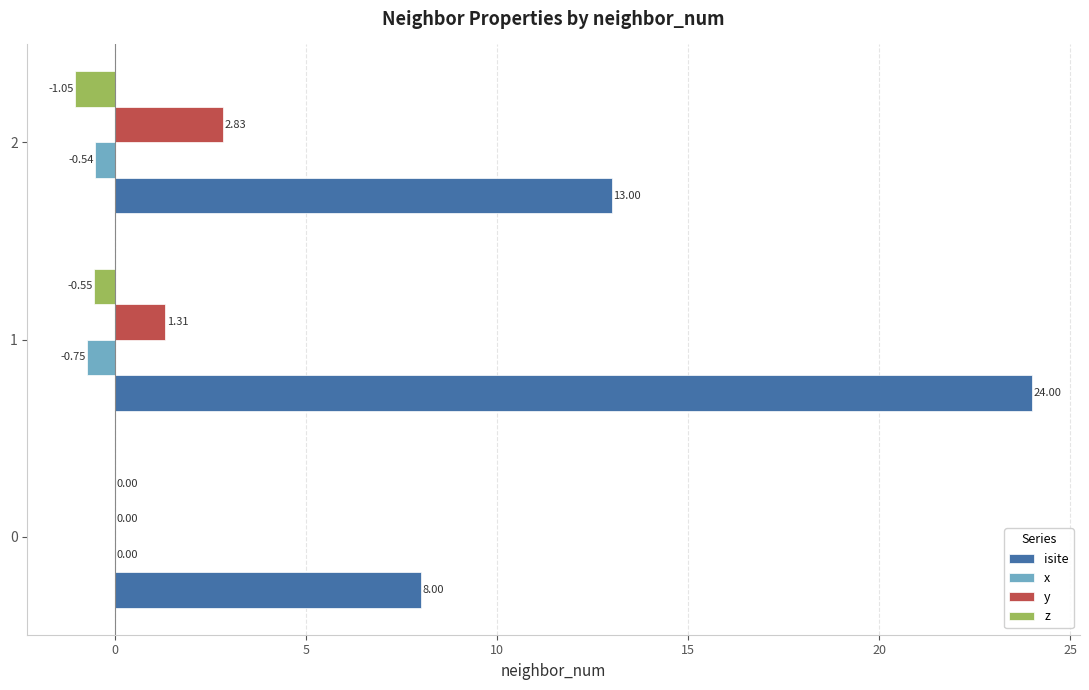

Is the value of x at 1 greater than the value of y at 2?

No